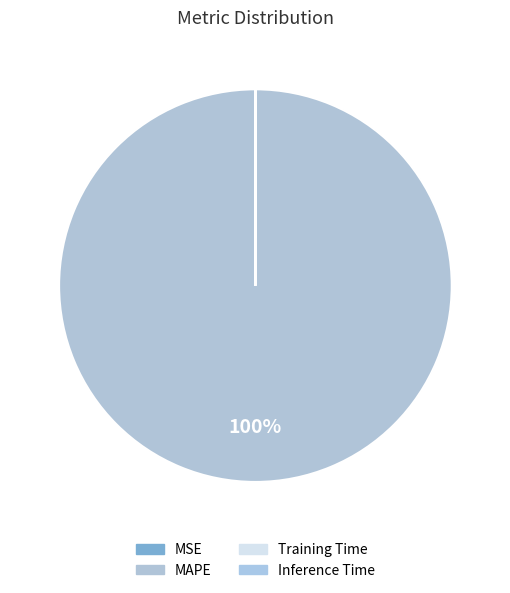

Rank the categories by value from lowest to highest.

Inference Time, Training Time, MSE, MAPE